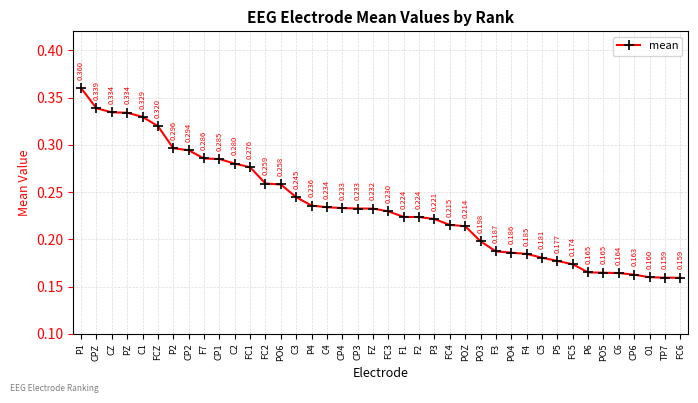

Reading right to left, extract all data points from this chart.

FC6=0.2	TP7=0.2	O1=0.2	CP6=0.2	C6=0.2	PO5=0.2	P6=0.2	FC5=0.2	P5=0.2	C5=0.2	F4=0.2	PO4=0.2	F3=0.2	PO3=0.2	POZ=0.2	FC4=0.2	P3=0.2	F2=0.2	F1=0.2	FC3=0.2	FZ=0.2	CP3=0.2	CP4=0.2	C4=0.2	P4=0.2	C3=0.2	PO6=0.3	FC2=0.3	FC1=0.3	C2=0.3	CP1=0.3	F7=0.3	CP2=0.3	P2=0.3	FCZ=0.3	C1=0.3	PZ=0.3	CZ=0.3	CPZ=0.3	P1=0.4